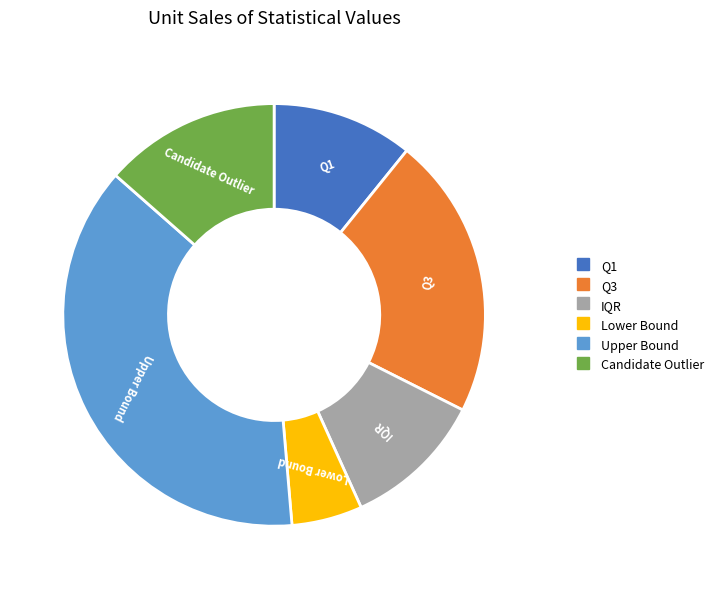

Do Upper Bound and Lower Bound together represent more than half of the pie?

No